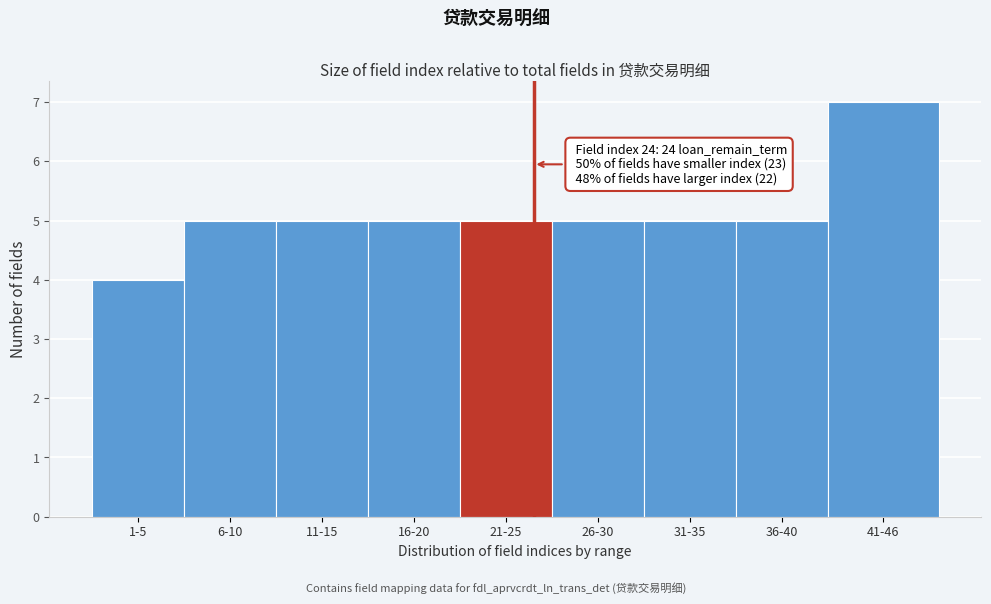

Reading right to left, transcribe all the data shown in this chart.

41-46=7	36-40=5	31-35=5	26-30=5	21-25=5	16-20=5	11-15=5	6-10=5	1-5=4